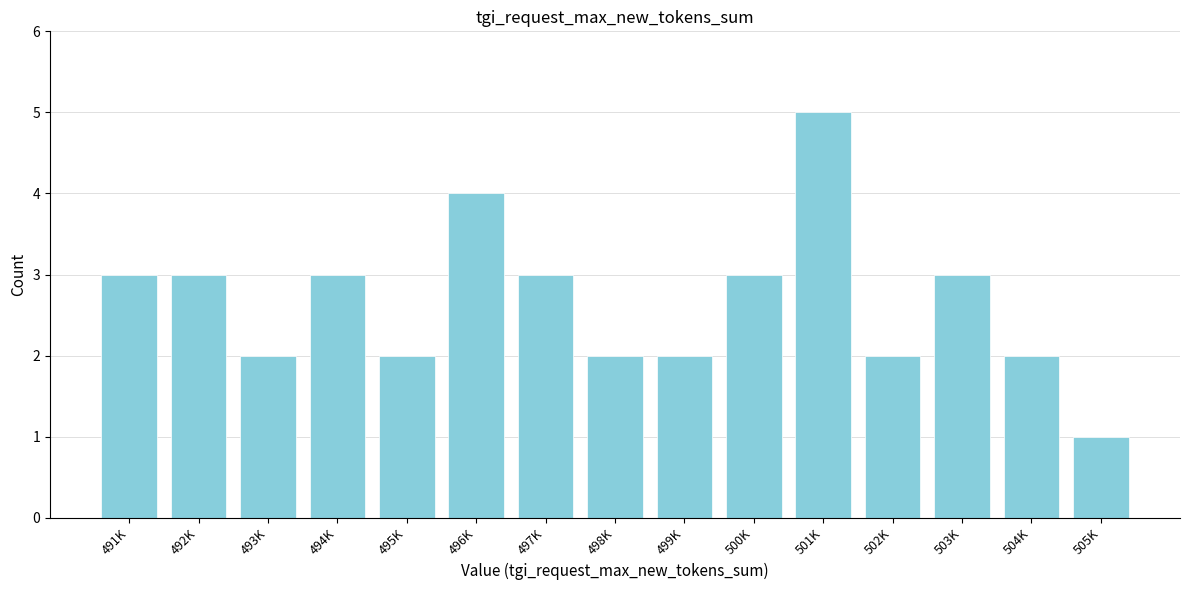

Reading left to right, extract all data points from this chart.

3	3	2	3	2	4	3	2	2	3	5	2	3	2	1